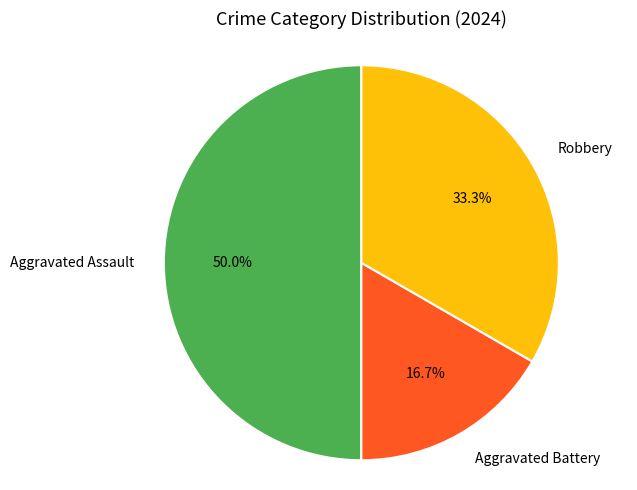

How many segments does this pie chart have?

3